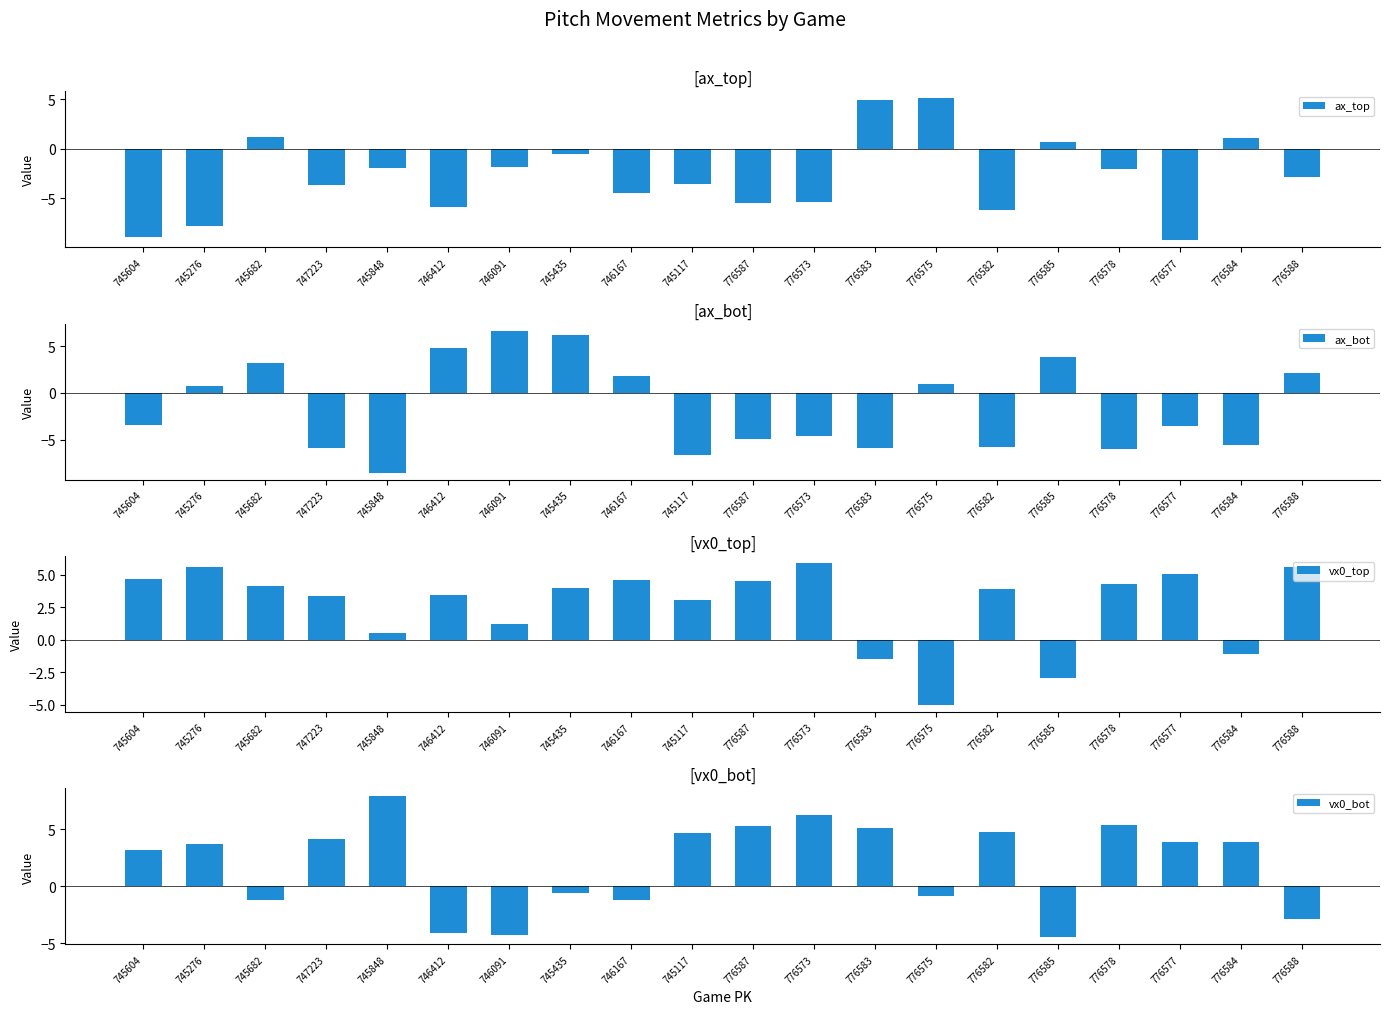

True or false: ax_bot has a value of -7.2 at 776573.

False